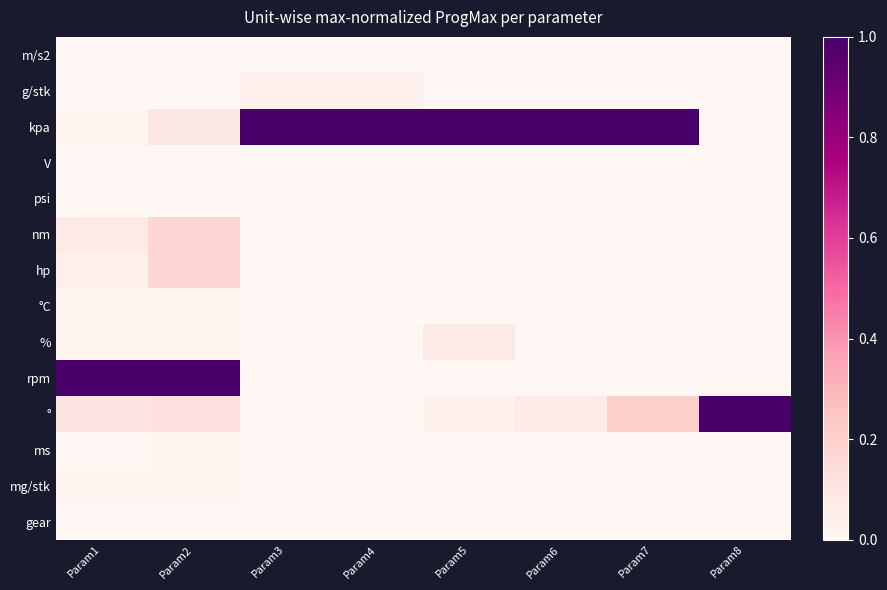

Between Param7 and Param4, which is larger?

Param7